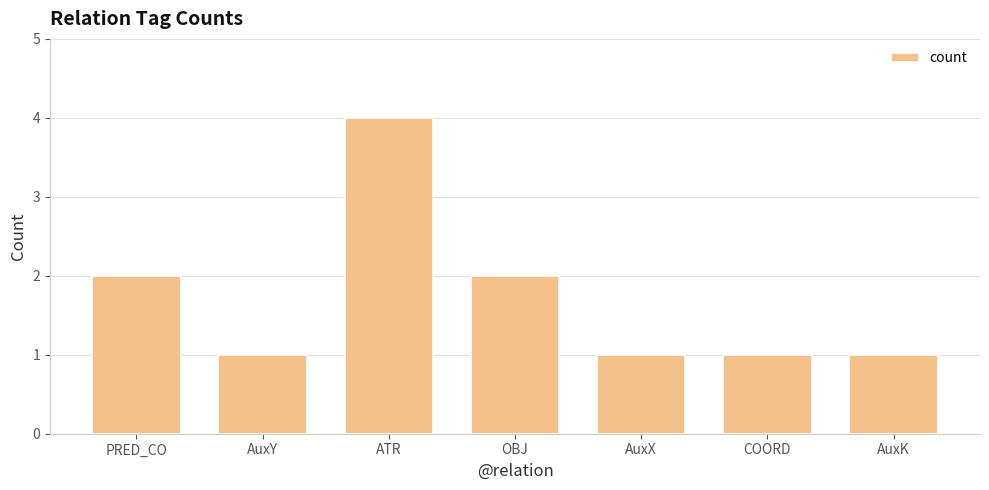

Are the bars horizontal?

No